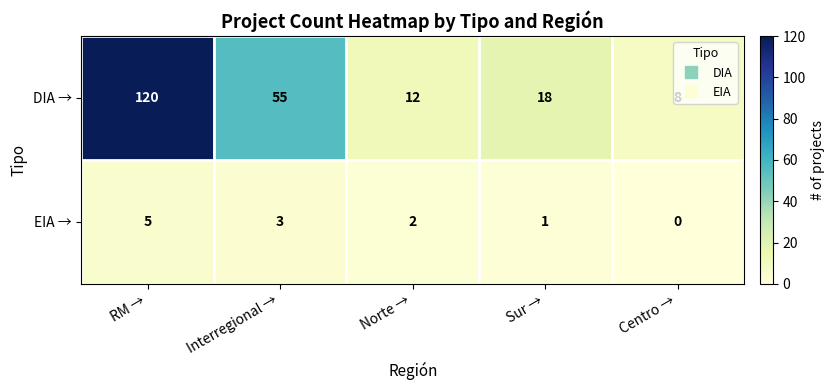

Is it true that DIA → equals 80 at Interregional →?

False